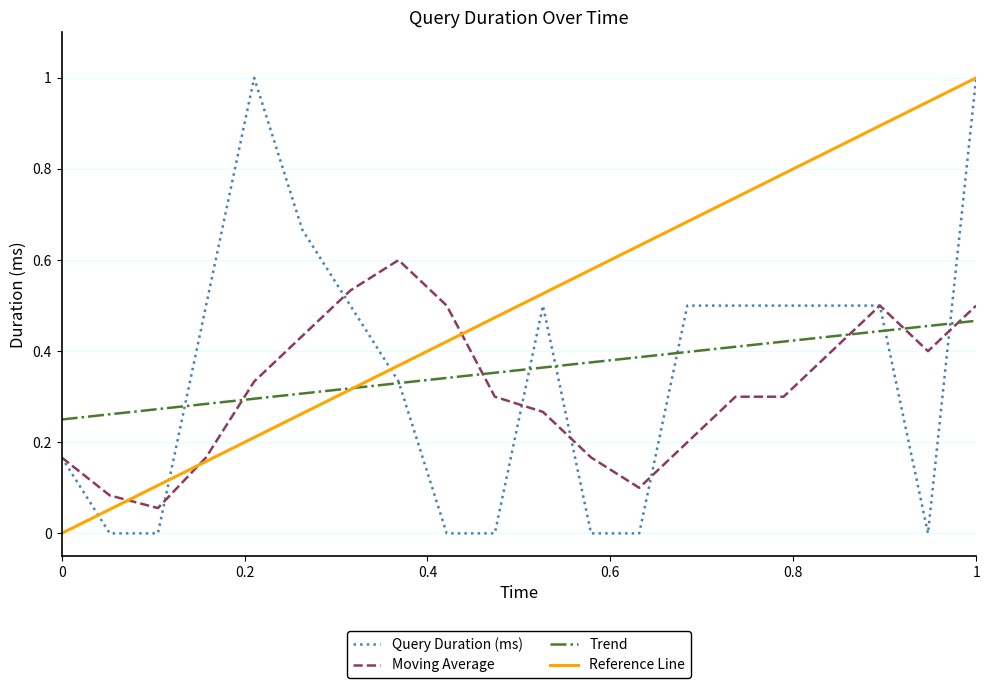

True or false: Query Duration (ms) has a value of 0.1 at 0.

False